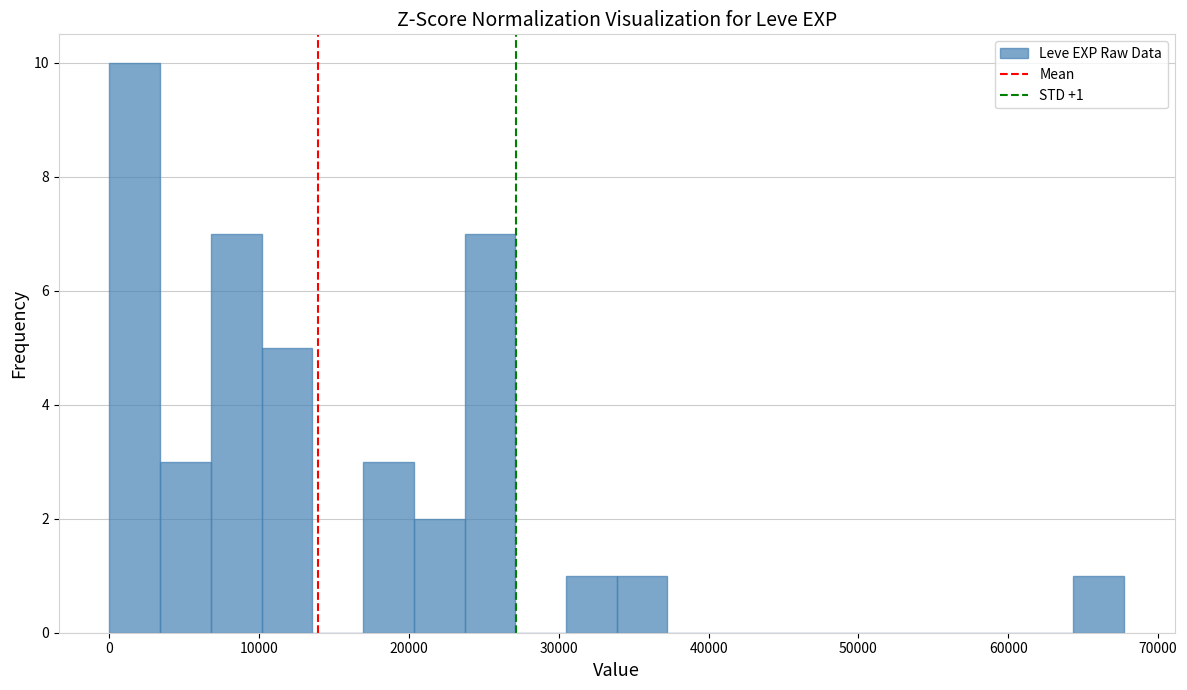

Read against the x-axis, roughly where is the centre of the tallest bar?

2000